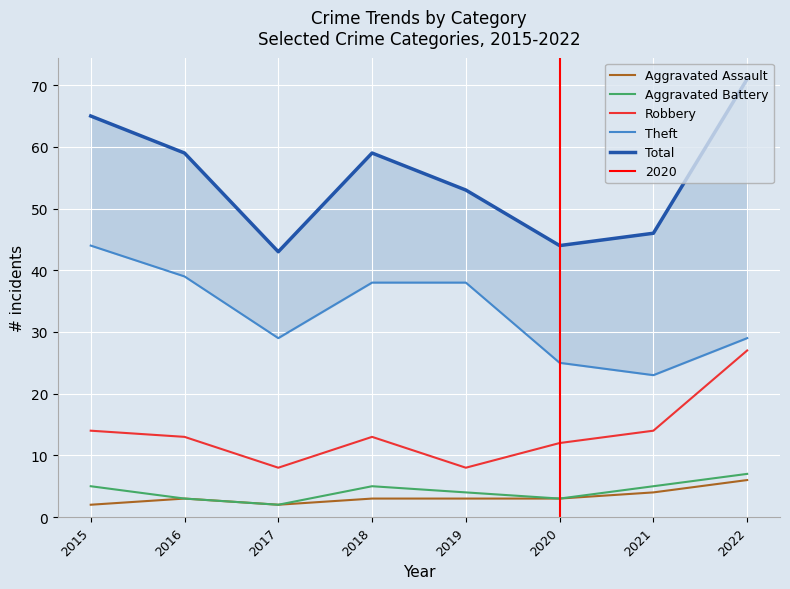

At which label does Aggravated Battery first exceed 5?

2022